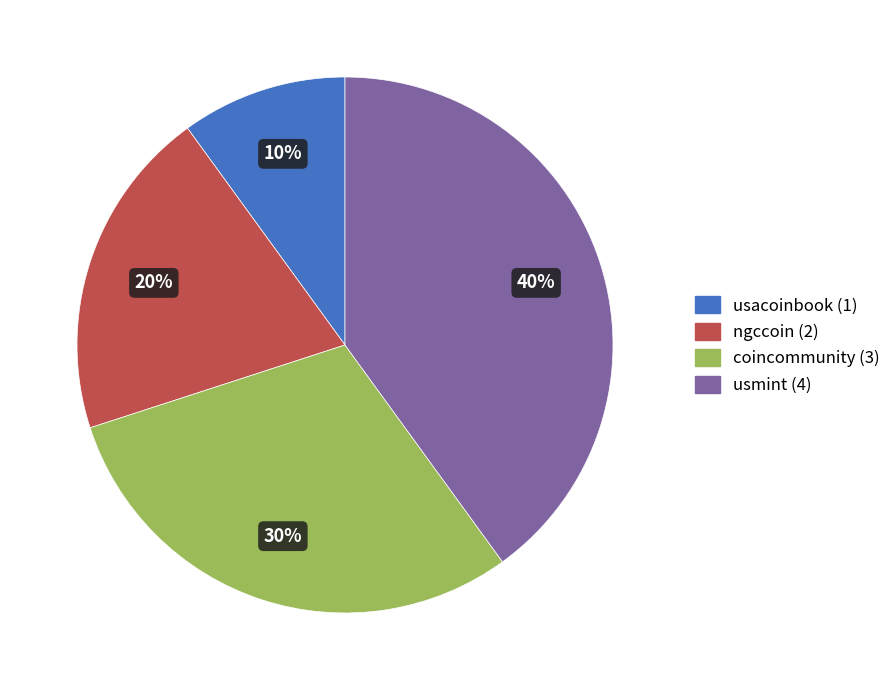

To the nearest percent, what portion does coincommunity represent?

30%